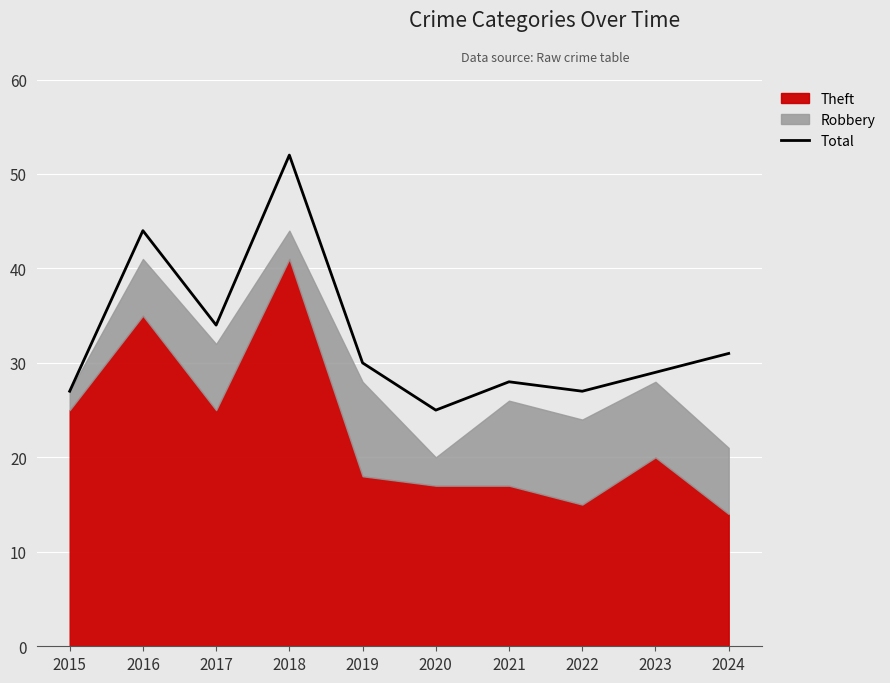

Where is the first local maximum?

2016